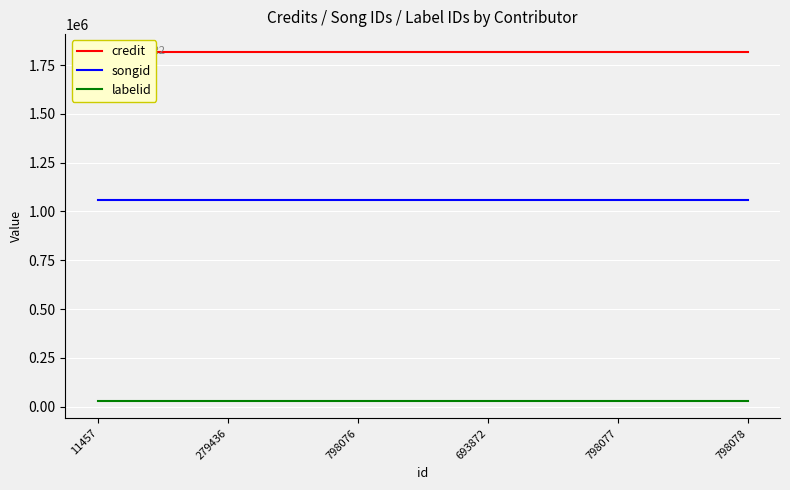

Reading right to left, extract all data points from this chart.

credit: 1818988	1818988	1818988	1818988	1818988	1818988
songid: 1059348	1059348	1059348	1059348	1059348	1059348
labelid: 29417	29417	29417	29417	29417	29417